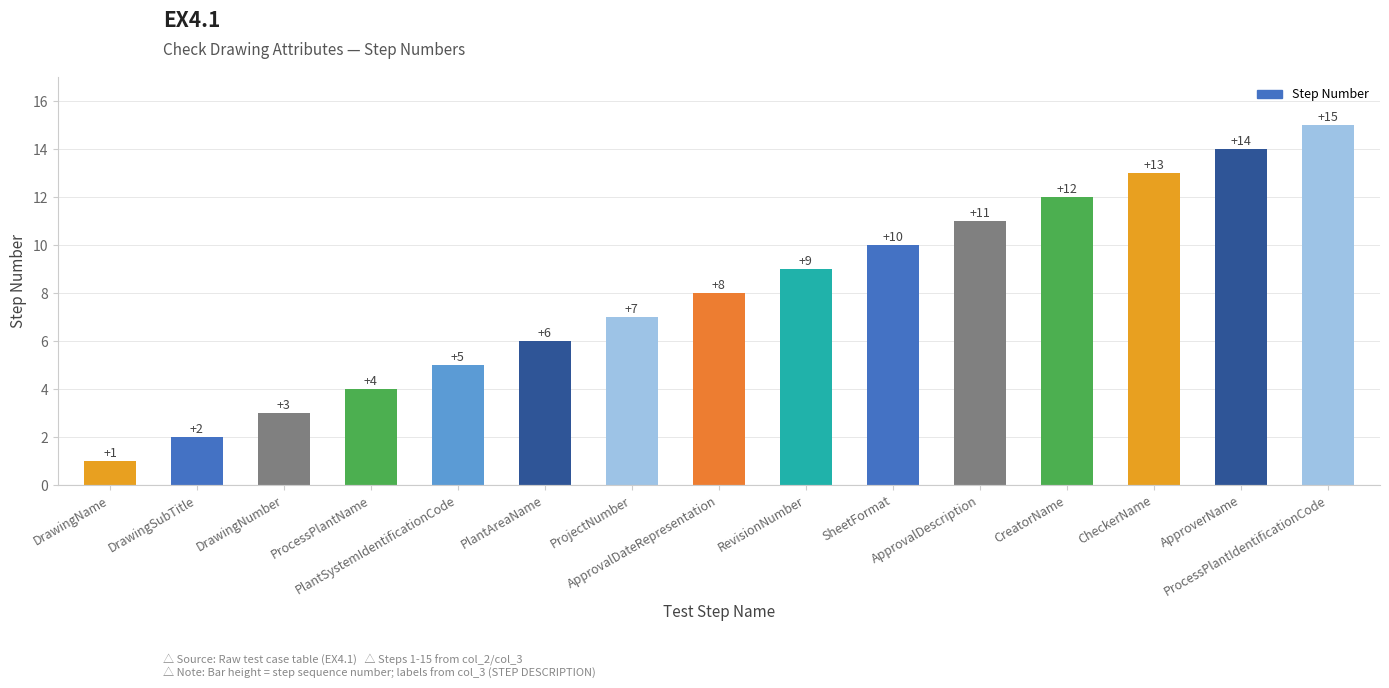

How many data points are less than 8?

7